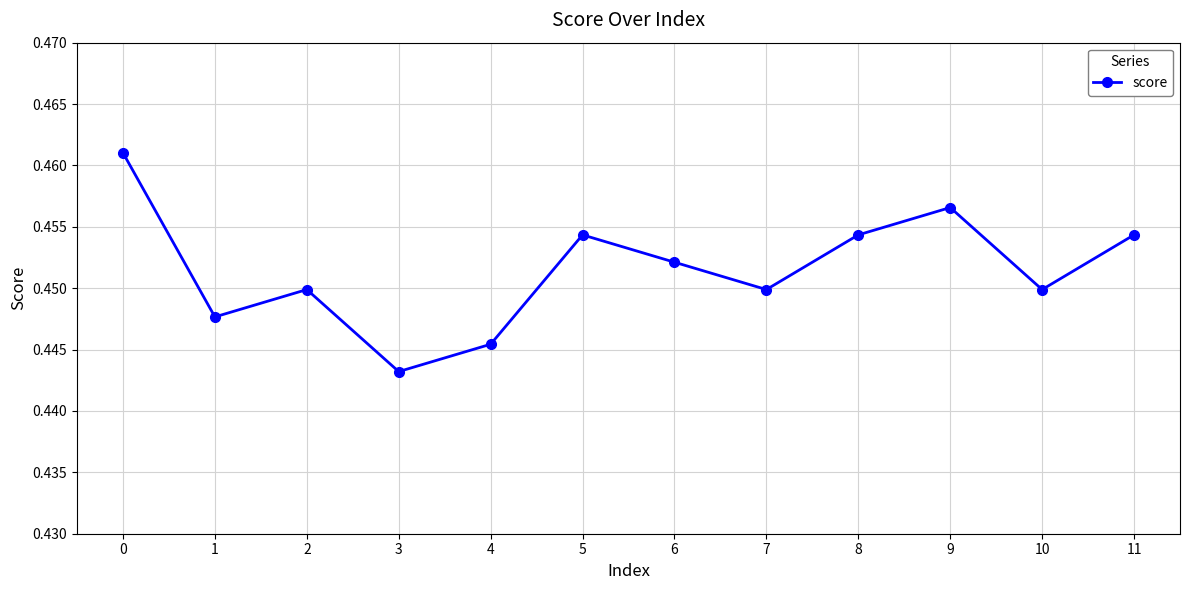

At which category does the chart reach its minimum across all series?

3